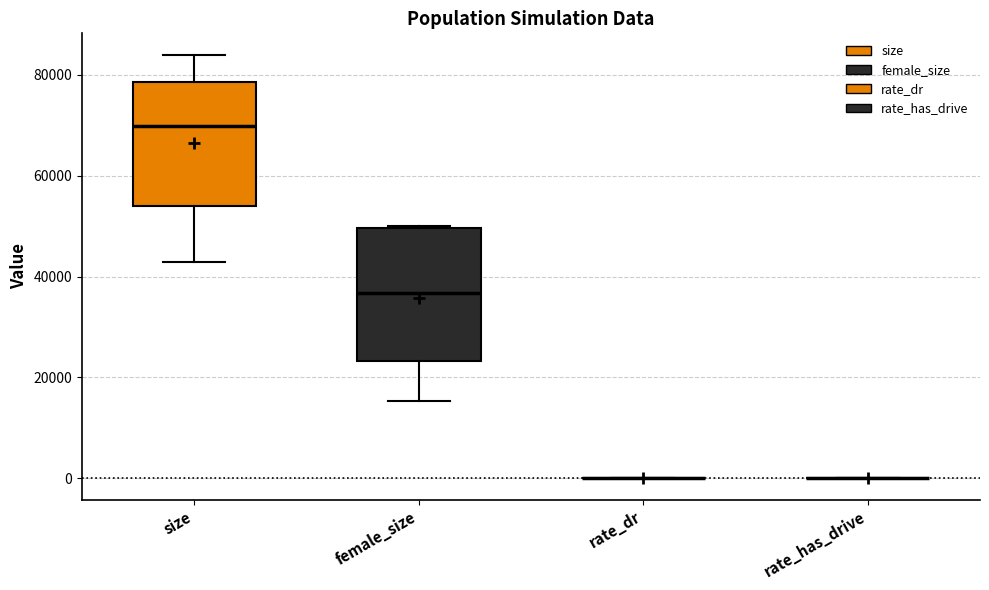

Reading left to right, transcribe this box plot: for each box, give where its median line is, the range the box spans, and where its two whiskers end, as read against the y-axis. The values are not printed on the chart, so give them approximately, as read against the axis.

size: median 70000, box 54000 to 78000, whiskers 42000 to 84000
female_size: median 36000, box 24000 to 50000, whiskers 16000 to 50000
rate_dr: box collapsed to a line at 0, whiskers 0 to 0
rate_has_drive: box collapsed to a line at 0, whiskers 0 to 0